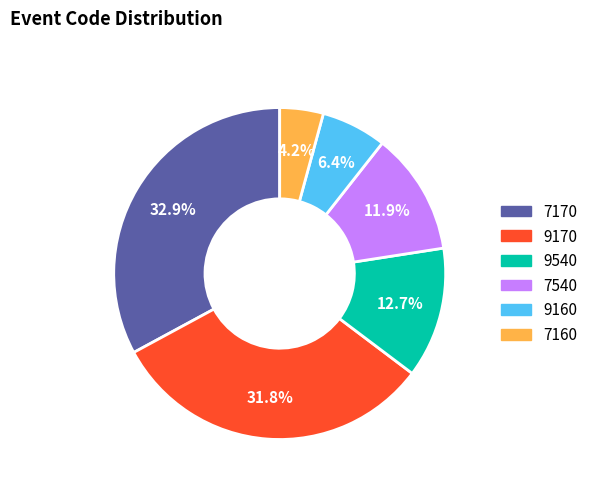

Approximately how many times larger is the value at 9540 compared to 9170?

0.4